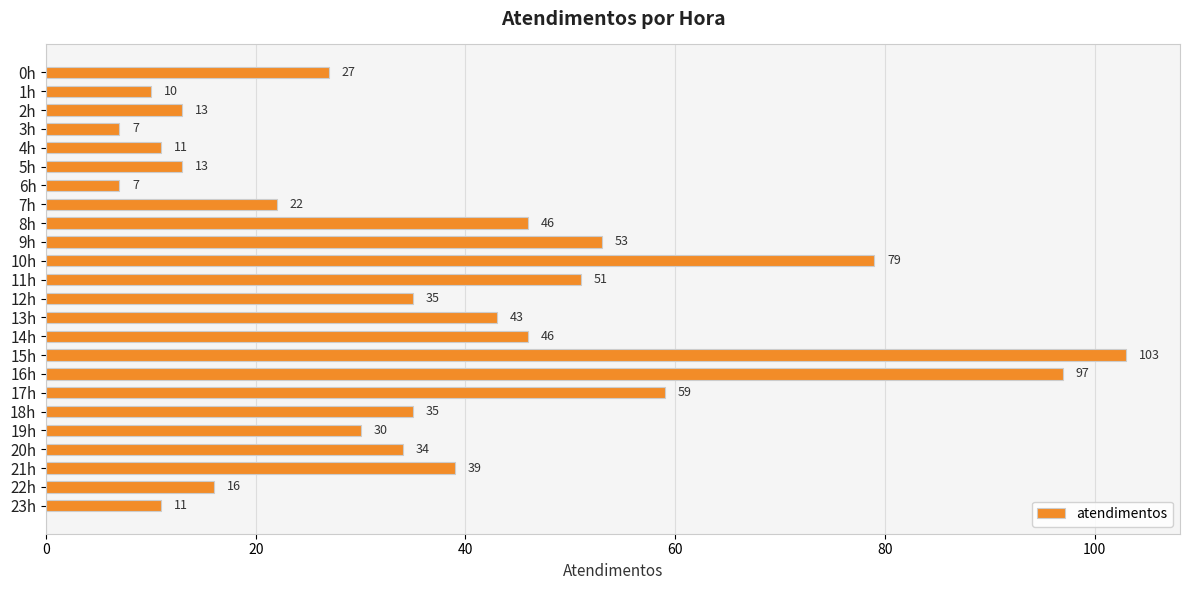

Where is the data nearest to the value 55?

9h